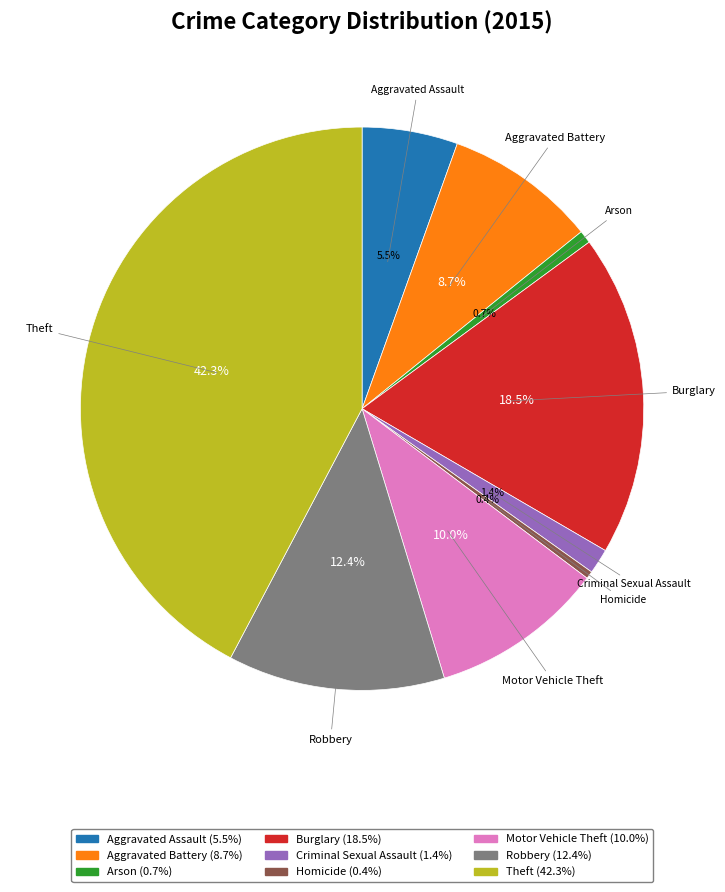

The Criminal Sexual Assault slice represents 1% of the pie. True or false?

True